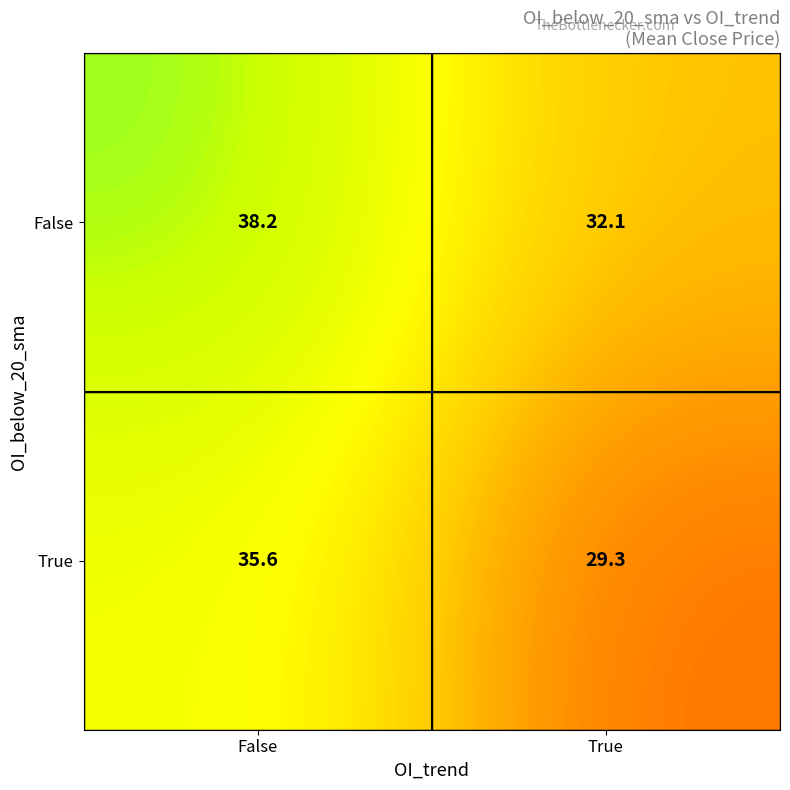

What is the spread (max minus min) of values at False?

2.6